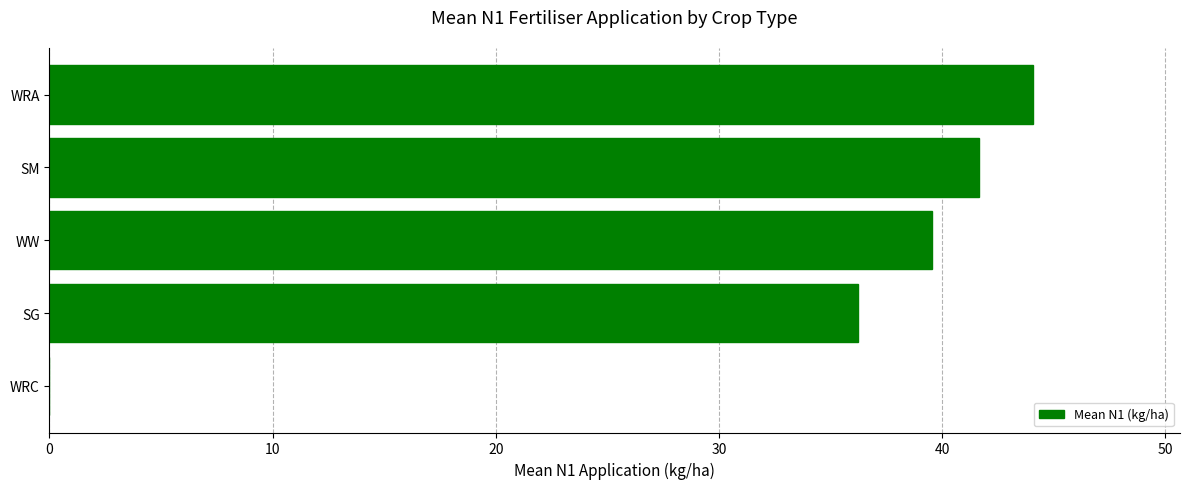

What is the greatest value displayed?

44.1